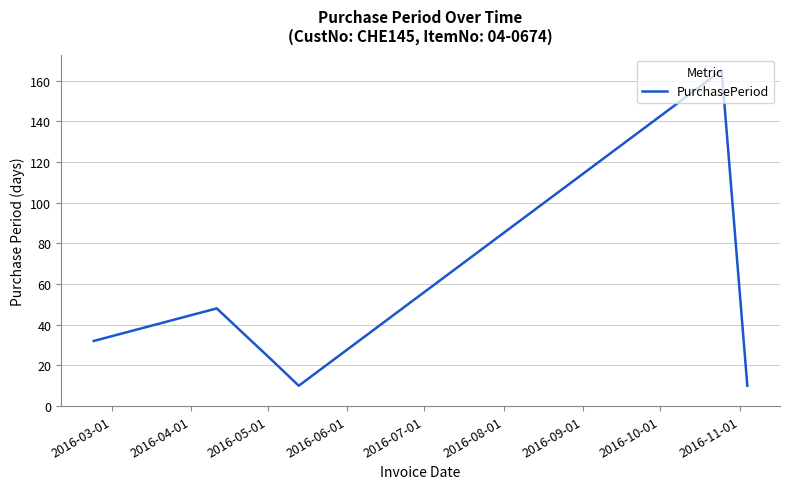

What is the sum of all values?

287